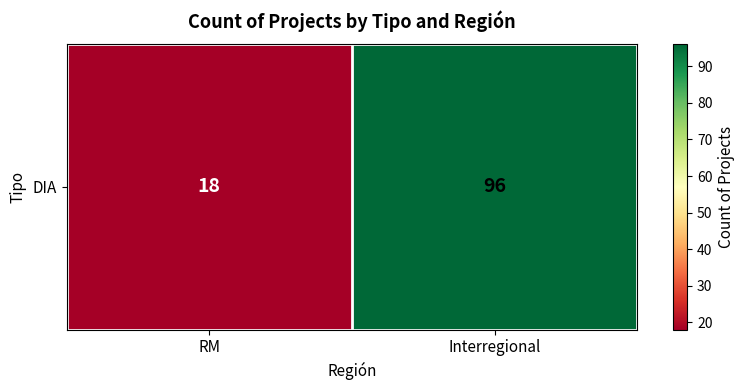

Reading right to left, transcribe all the data shown in this chart.

96	18